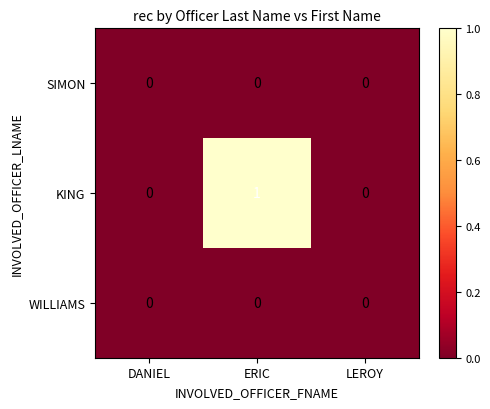

Which series has the largest total across all categories?

KING